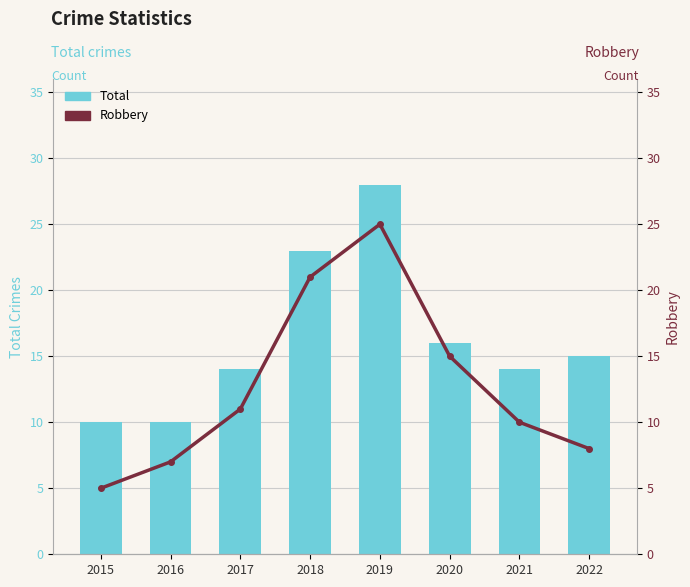

What value does the Robbery series have at 2021, to the nearest 10?

10